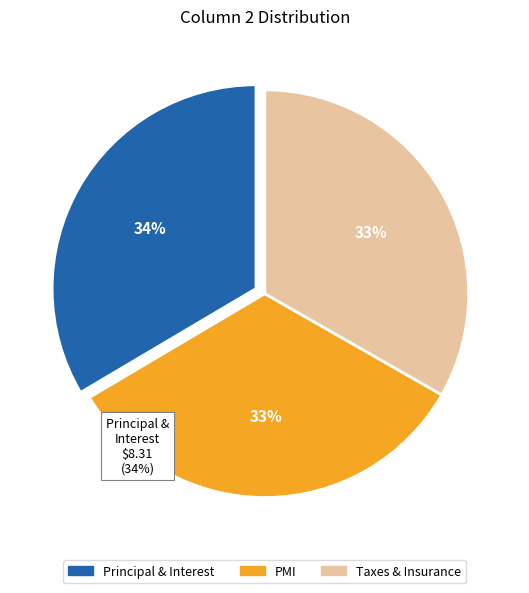

Is there a majority slice in this chart?

No